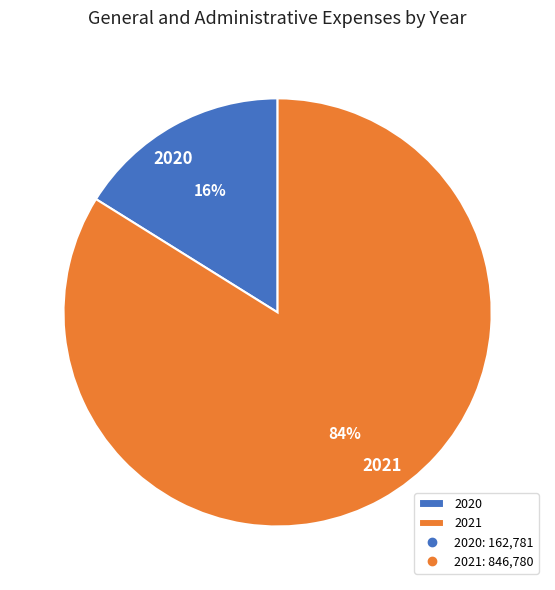

To the nearest percent, what percentage of the pie is 2021?

84%